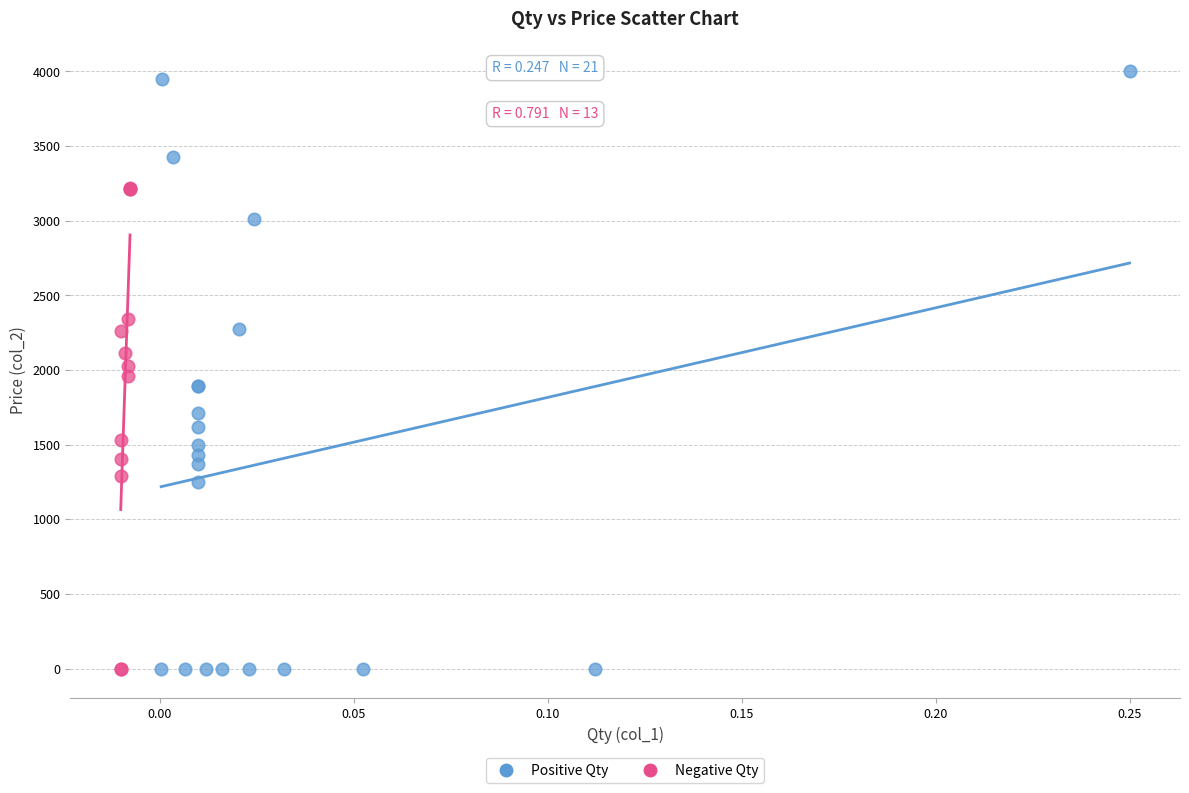

Which series has the largest Y range (max minus min)?

Positive Qty